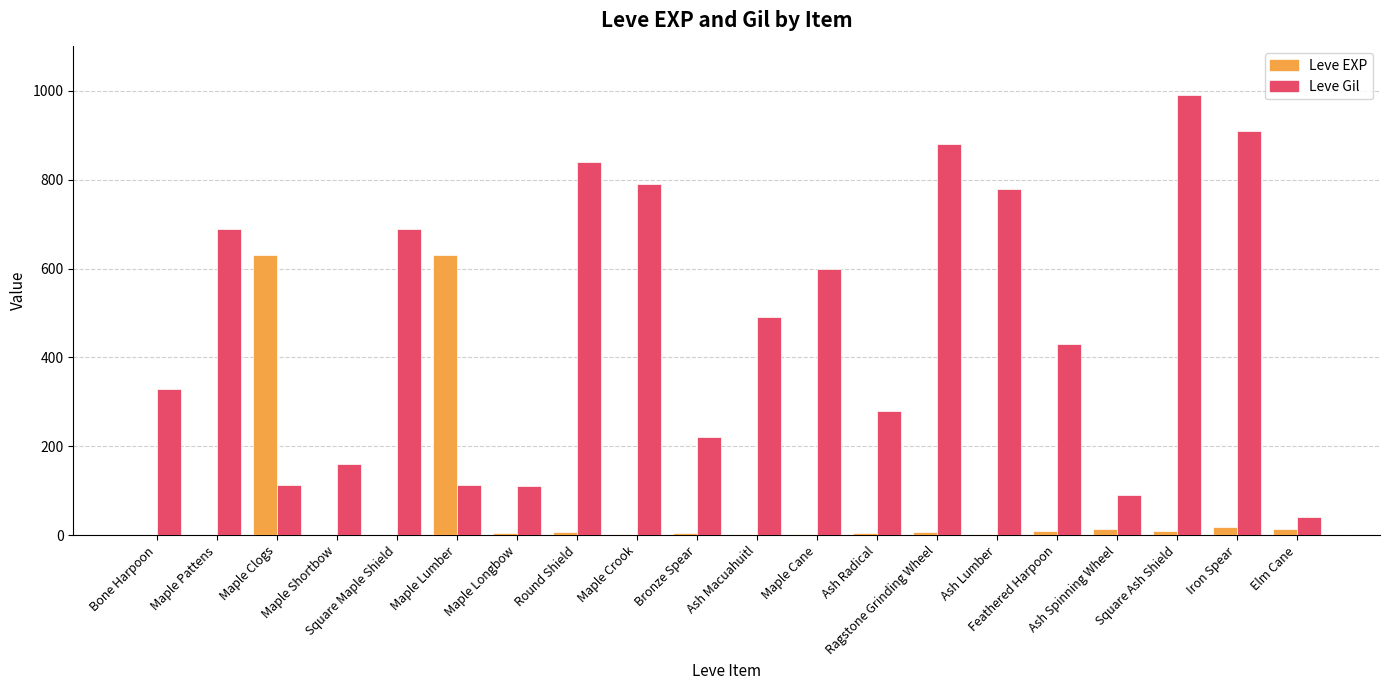

What is the sum of the Leve Gil values at Maple Cane and Elm Cane?

640